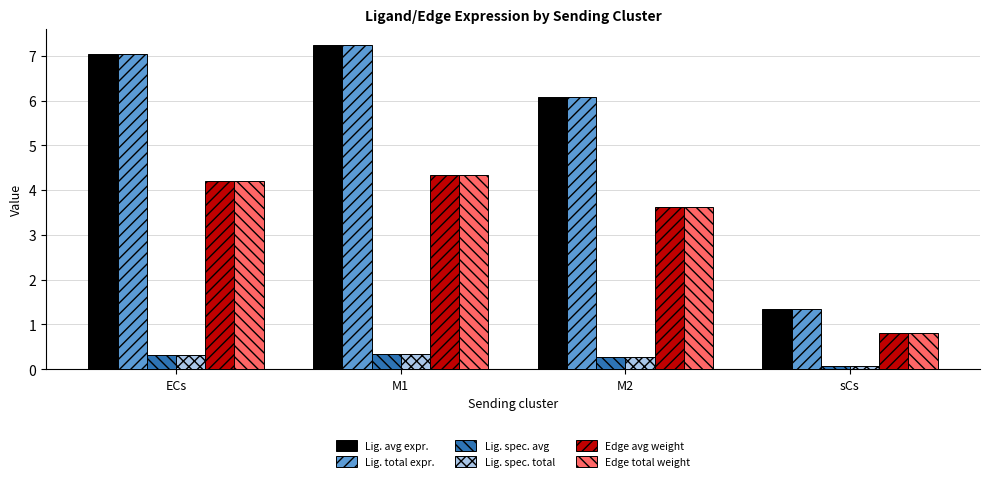

What is the label of the 1st bar from the right?

sCs